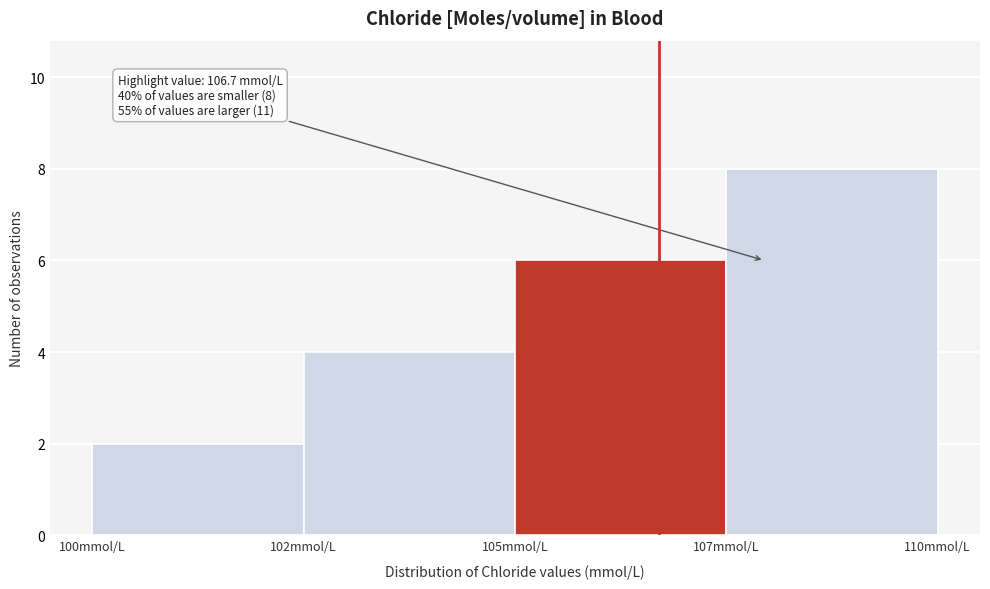

Reading left to right, list all the values displayed in this chart.

100mmol/L=2	102mmol/L=4	105mmol/L=6	107mmol/L=8